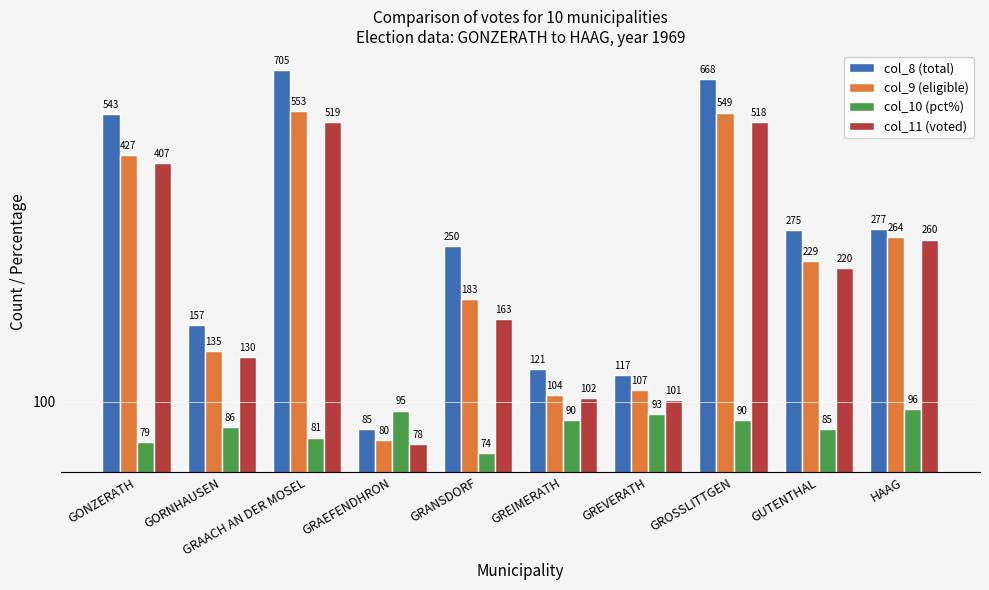

Which category has the highest value in the col_11 (voted) series?

GRAACH AN DER MOSEL